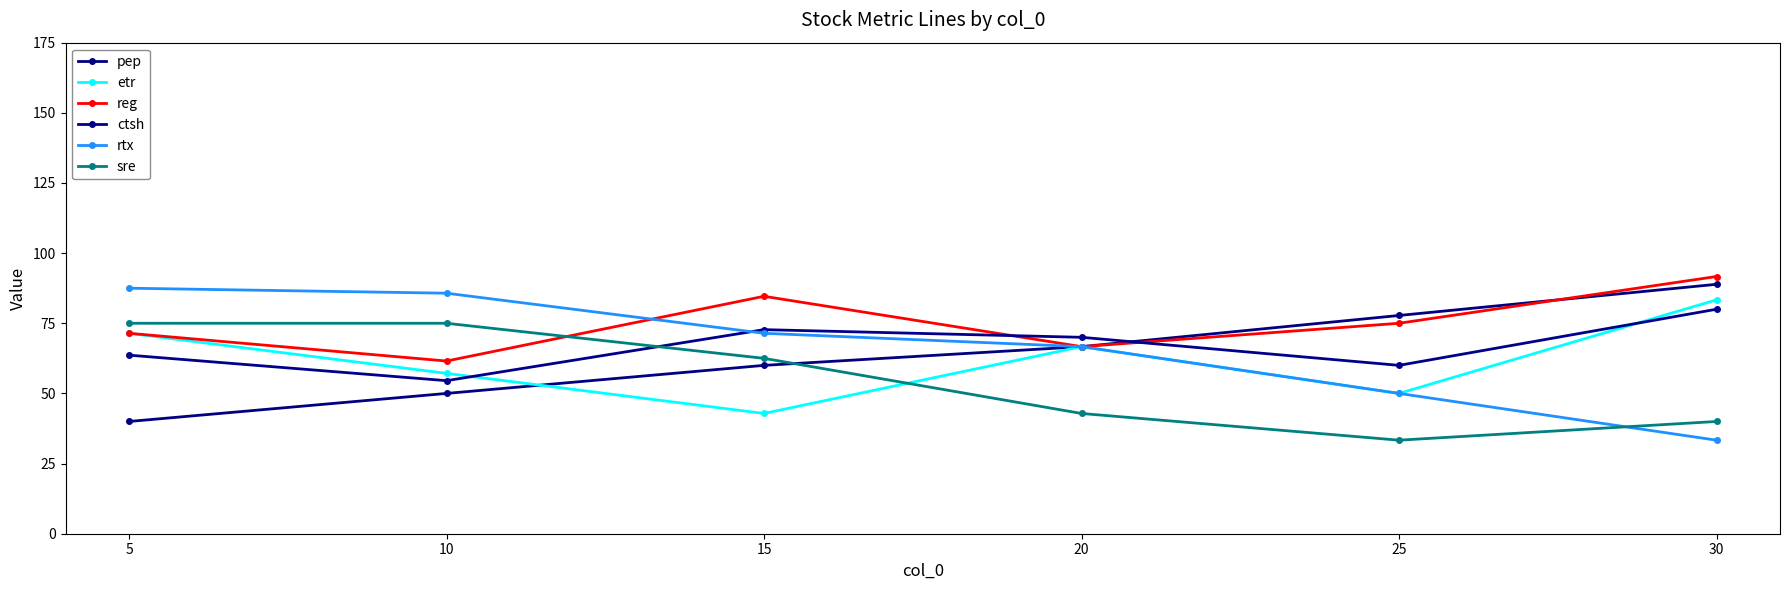

Reading right to left, transcribe all the data shown in this chart.

pep: 30=88.9	25=77.8	20=66.7	15=60.0	10=50.0	5=40.0
etr: 30=83.3	25=50.0	20=66.7	15=42.9	10=57.1	5=71.4
reg: 30=91.7	25=75.0	20=66.7	15=84.6	10=61.5	5=71.4
ctsh: 30=80.0	25=60.0	20=70.0	15=72.7	10=54.5	5=63.6
rtx: 30=33.3	25=50.0	20=66.7	15=71.4	10=85.7	5=87.5
sre: 30=40.0	25=33.3	20=42.9	15=62.5	10=75.0	5=75.0